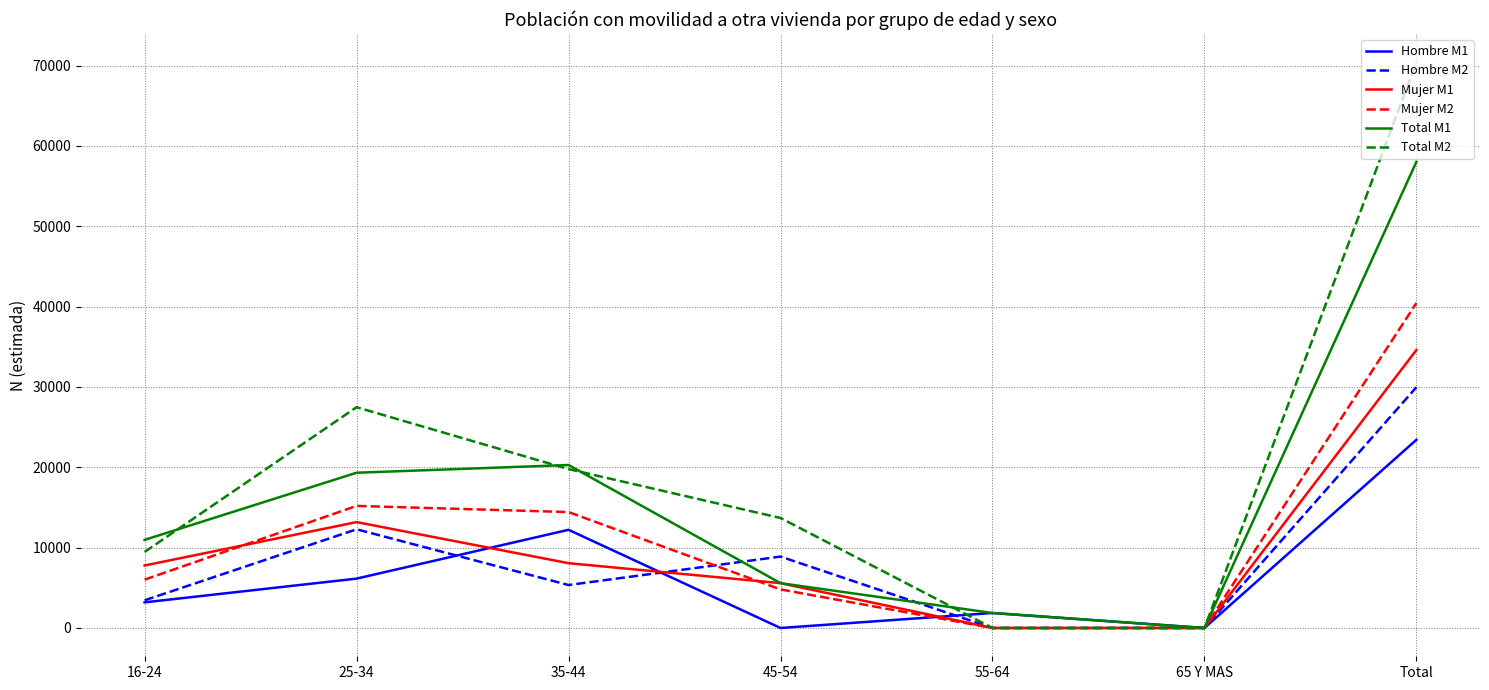

What is the maximum value shown in the chart?

70409